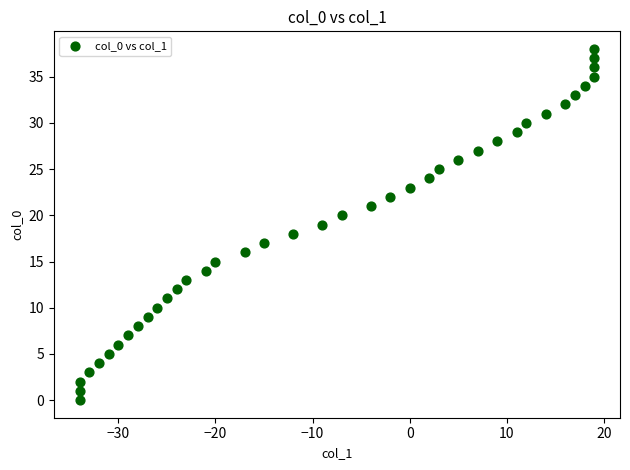

What is the range of Y values (max minus min)?

38